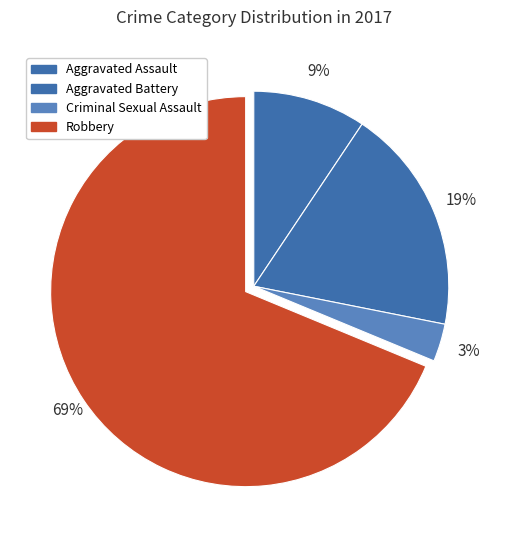

Which category has the biggest portion of the pie?

Robbery